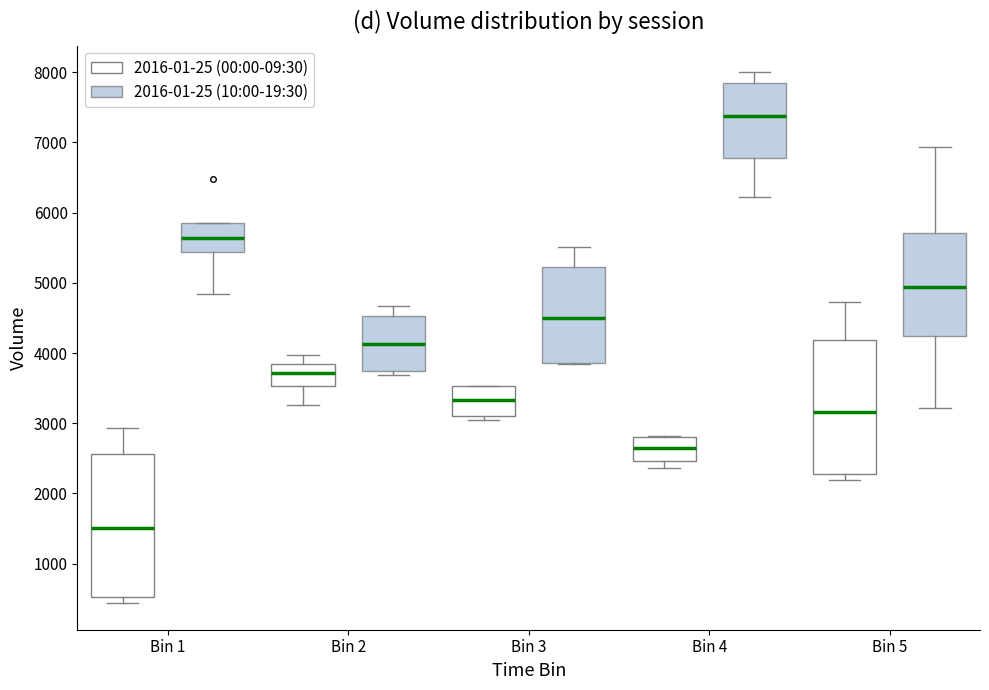

Where is the lower edge of the box for Bin 4 (2016-01-25 (00:00-09:30)) on the y-axis? The values are not printed on the chart, so give them approximately, as read against the axis.

2500